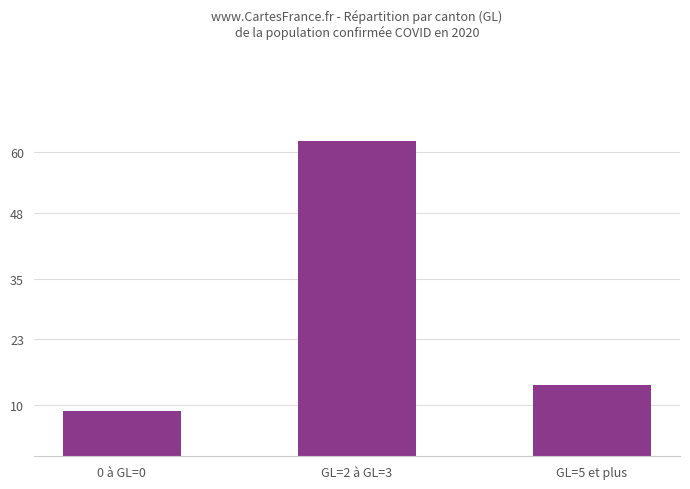

Is it true that the value at GL=5 et plus is 14?

True